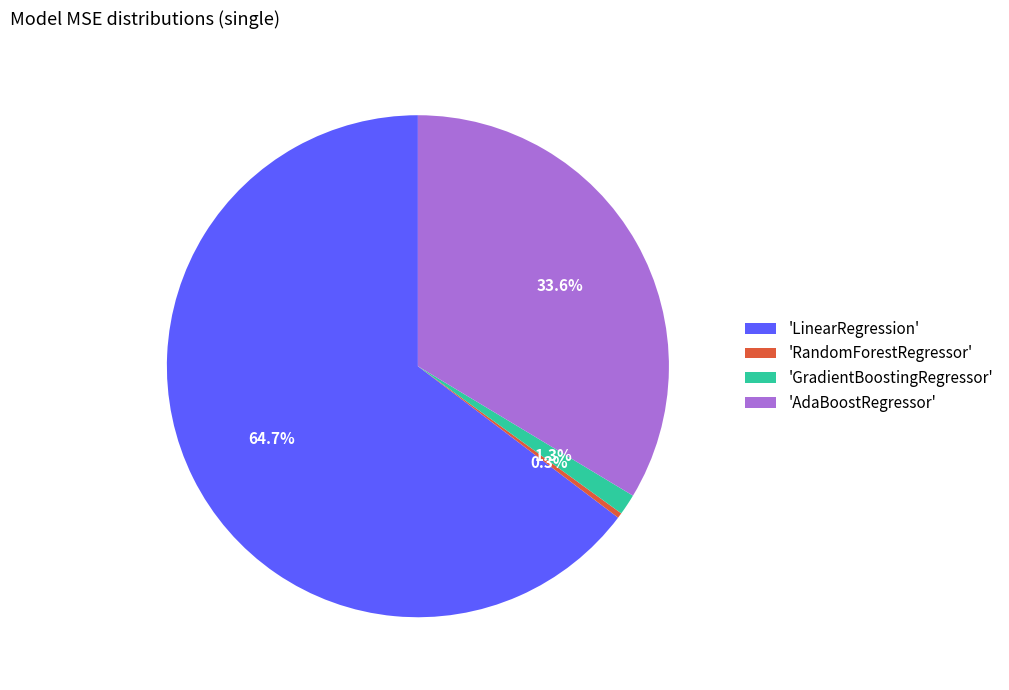

Which category has the smallest portion of the pie?

'RandomForestRegressor'